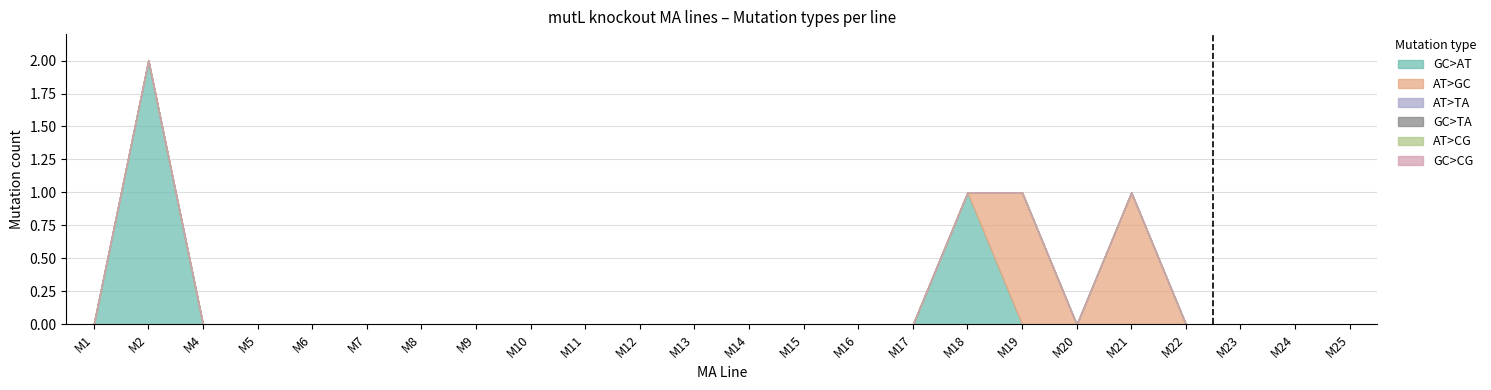

Count the number of data series in this chart.

6